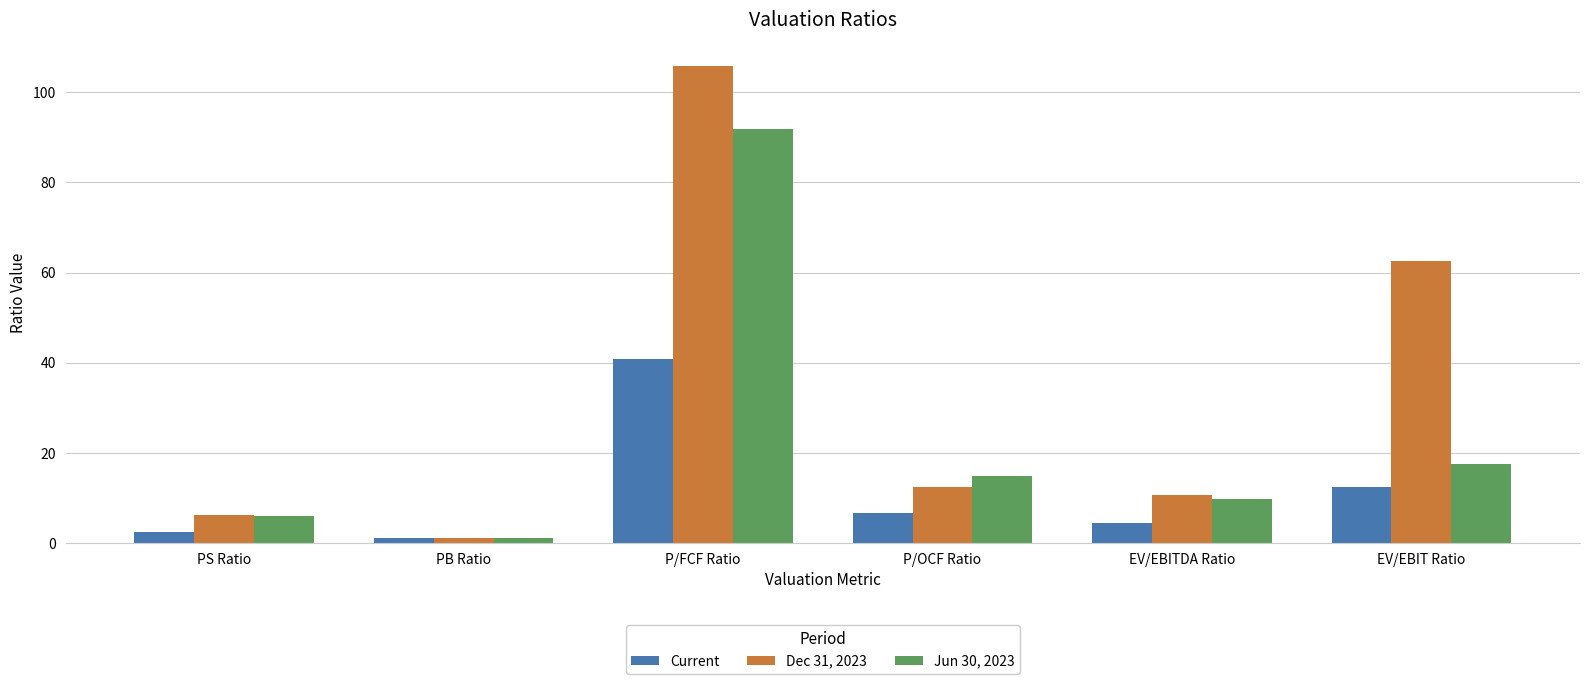

Where is Jun 30, 2023 nearest to the value 46?

EV/EBIT Ratio